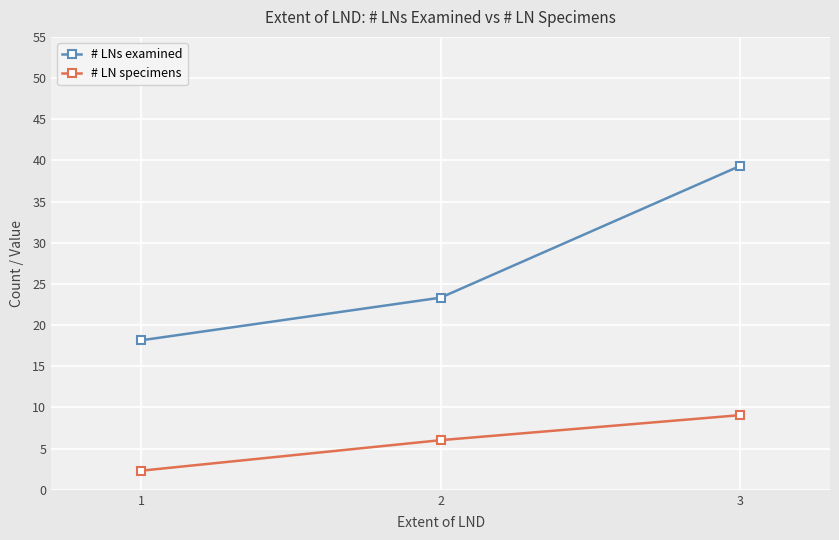

How many categories are shown in the chart?

3